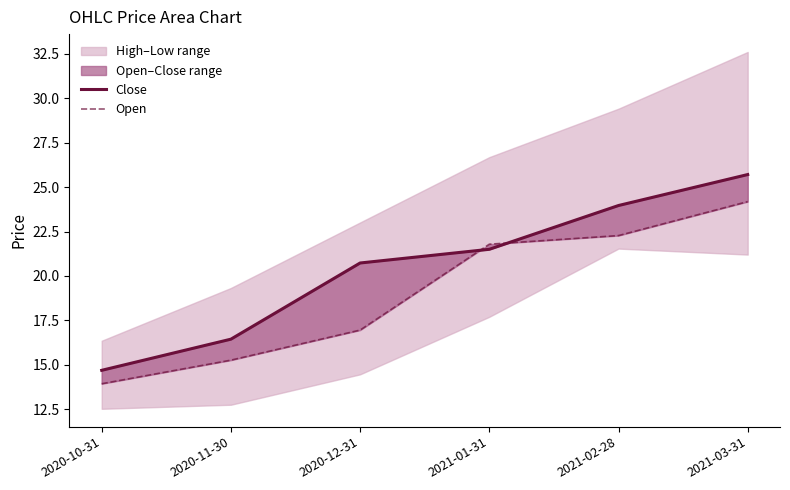

What is the average value of the Close series?

20.5